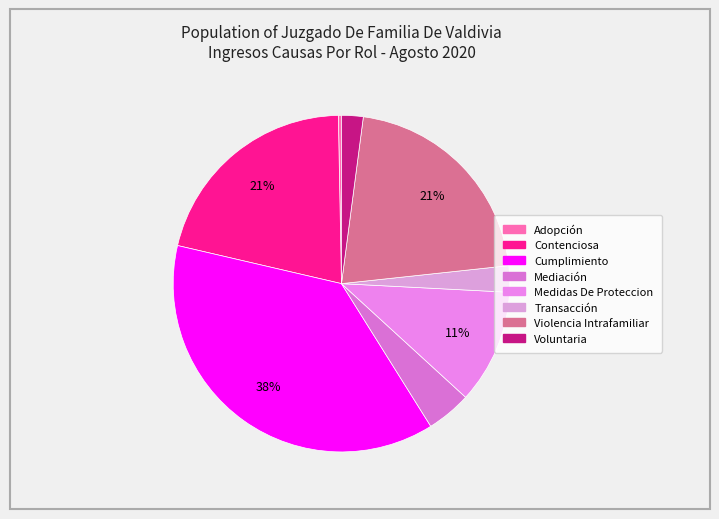

How many slices are in this pie chart?

8